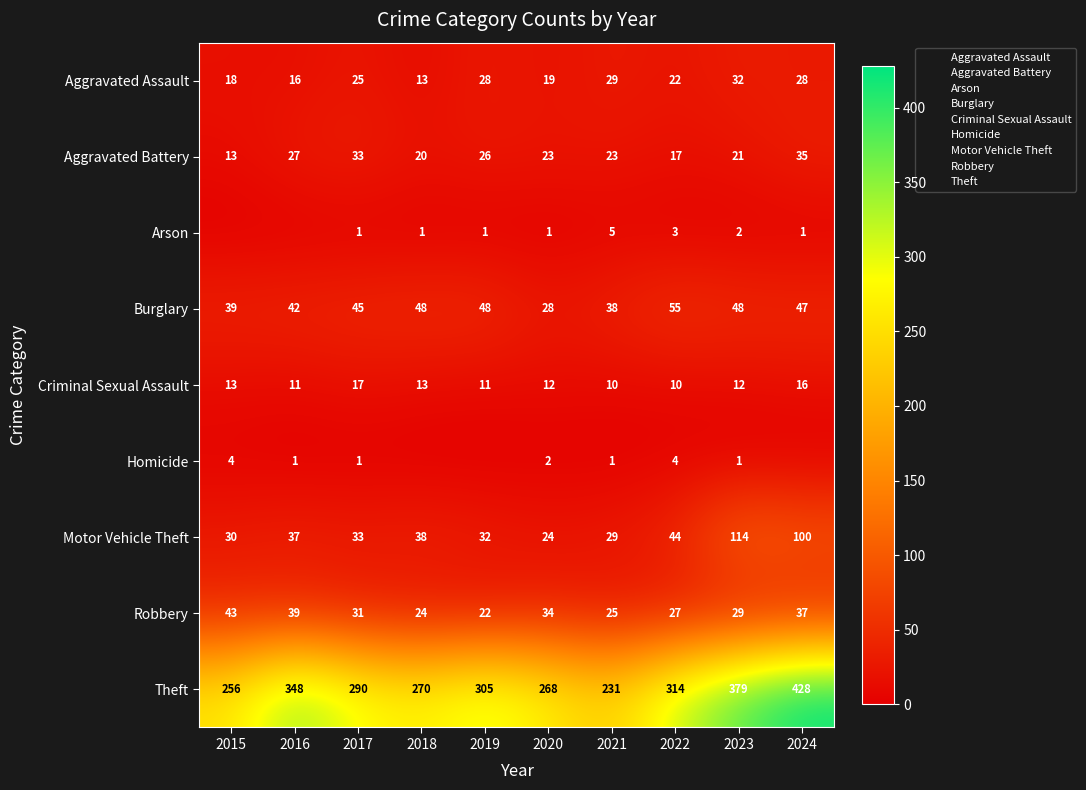

What is the minimum value for Aggravated Assault?

13